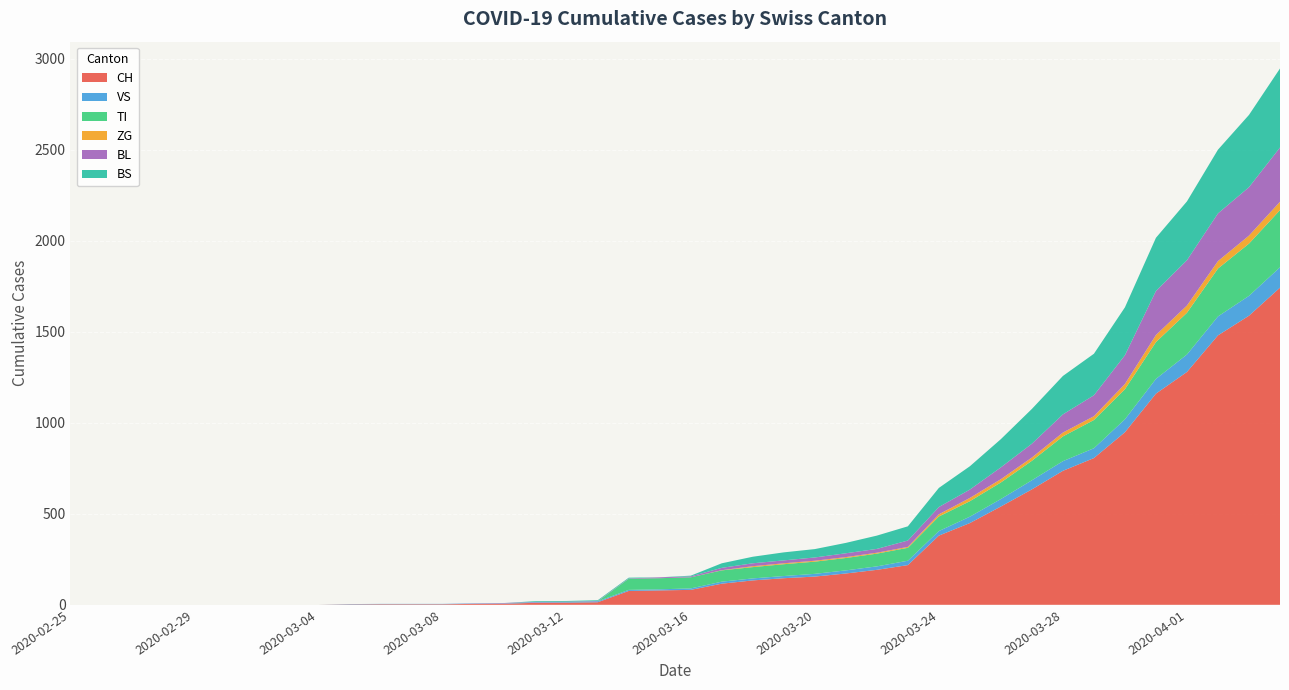

Reading left to right, extract all data points from this chart.

CH: 0	0	0	0	0	0	0	0	0	2	3	3	3	5	6	11	12	14	76	79	82	116	134	146	155	172	192	218	380	449	540	634	736	806	948	1160	1279	1480	1588	1742
VS: 0	0	0	0	0	0	0	0	0	2	2	2	2	2	2	3	3	5	6	6	8	11	11	12	15	17	19	24	25	35	41	50	53	54	71	81	96	104	109	112
TI: 0	0	0	0	0	0	0	0	0	0	0	0	0	0	0	0	0	0	61	61	61	62	62	65	67	68	70	71	80	85	91	107	136	155	165	202	229	263	287	314
ZG: 0	0	0	0	0	0	0	0	0	0	0	0	0	0	0	0	0	0	0	0	0	1	5	5	5	5	5	5	12	18	18	18	21	21	29	39	40	41	44	46
BL: 0	0	0	0	0	0	0	0	0	0	0	0	0	1	2	2	2	2	2	5	5	13	16	16	18	21	21	35	40	46	65	76	100	115	158	242	249	262	266	298
BS: 0	0	0	0	0	0	0	0	0	0	0	0	0	0	0	4	4	4	4	0	4	25	36	44	46	57	73	78	105	128	155	191	211	228	263	292	323	350	397	434